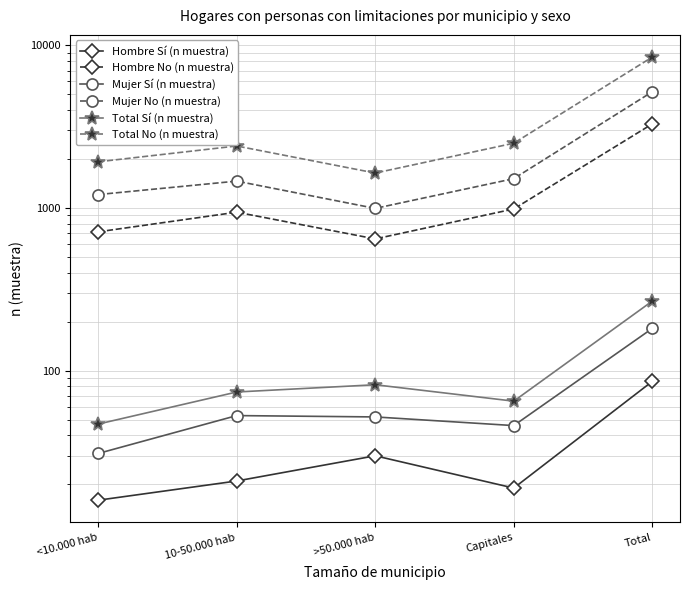

Which category has the highest value in the Total Sí (n muestra) series?

Total